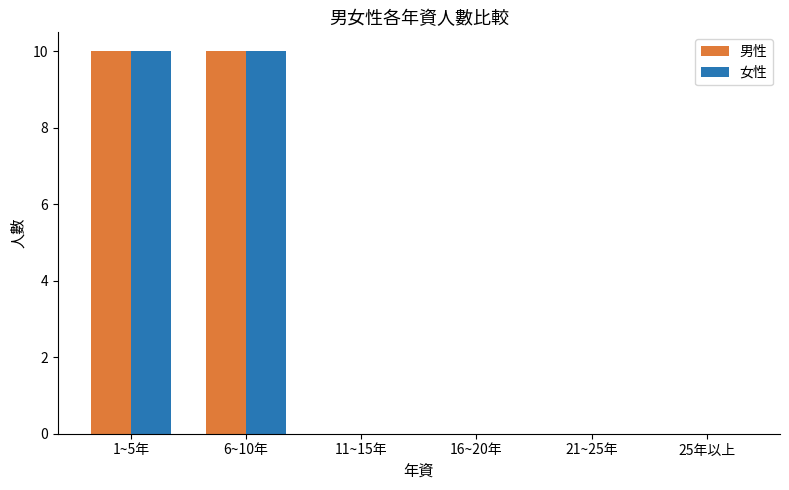

Read the 女性 value at 6~10年, to the nearest 10.

10